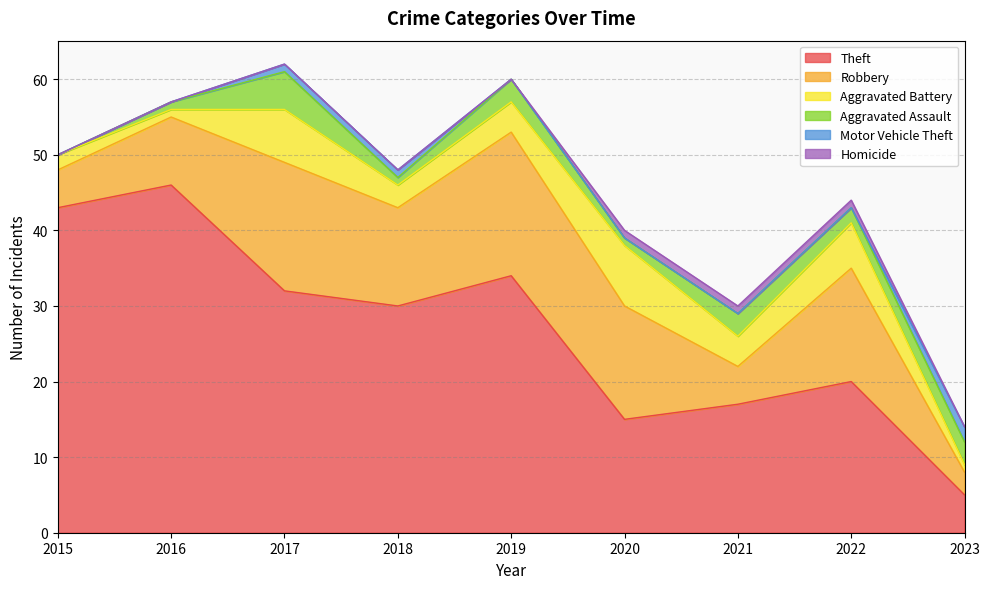

Between 2016 and 2022, which series saw the biggest shift?

Theft